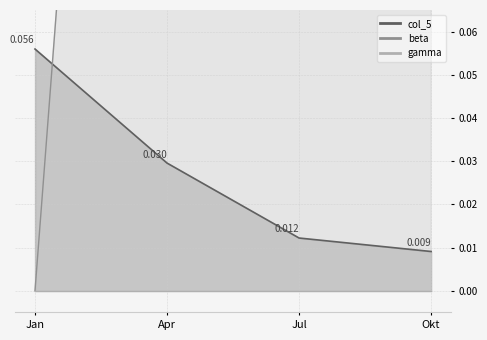

Reading left to right, what are all the values shown in this chart?

col_5: 0.1	0.0	0.0	0.0
beta: 0.0	0.4	0.4	0.4